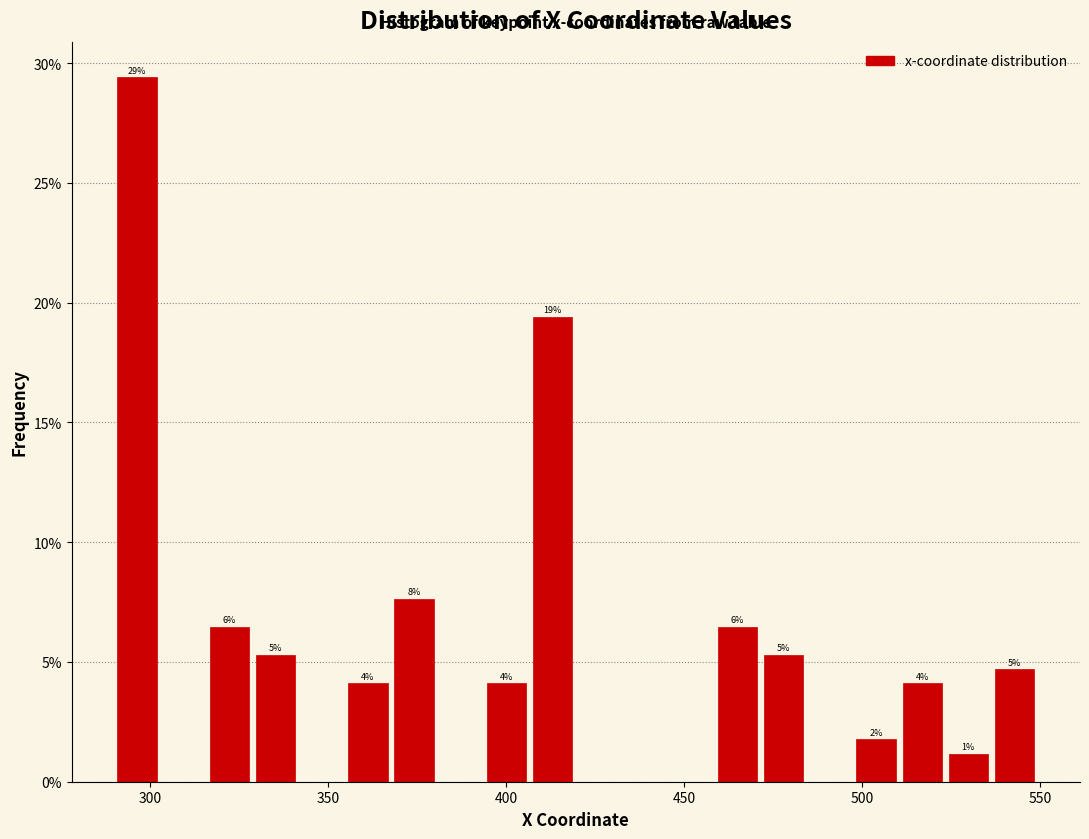

Around what value on the x-axis is the tallest bar? Give the approximate position of its centre, as read against the axis.

295